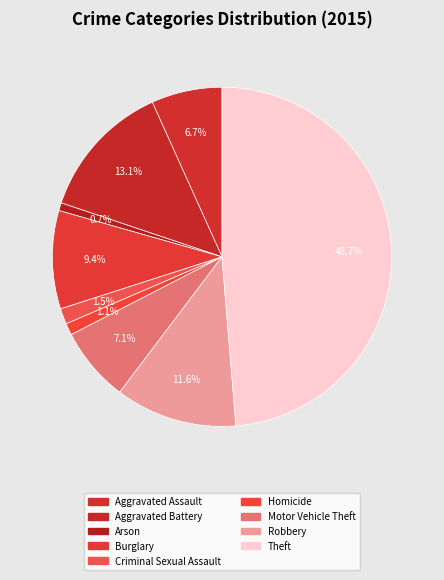

What portion of the pie excludes Homicide?

98.9%